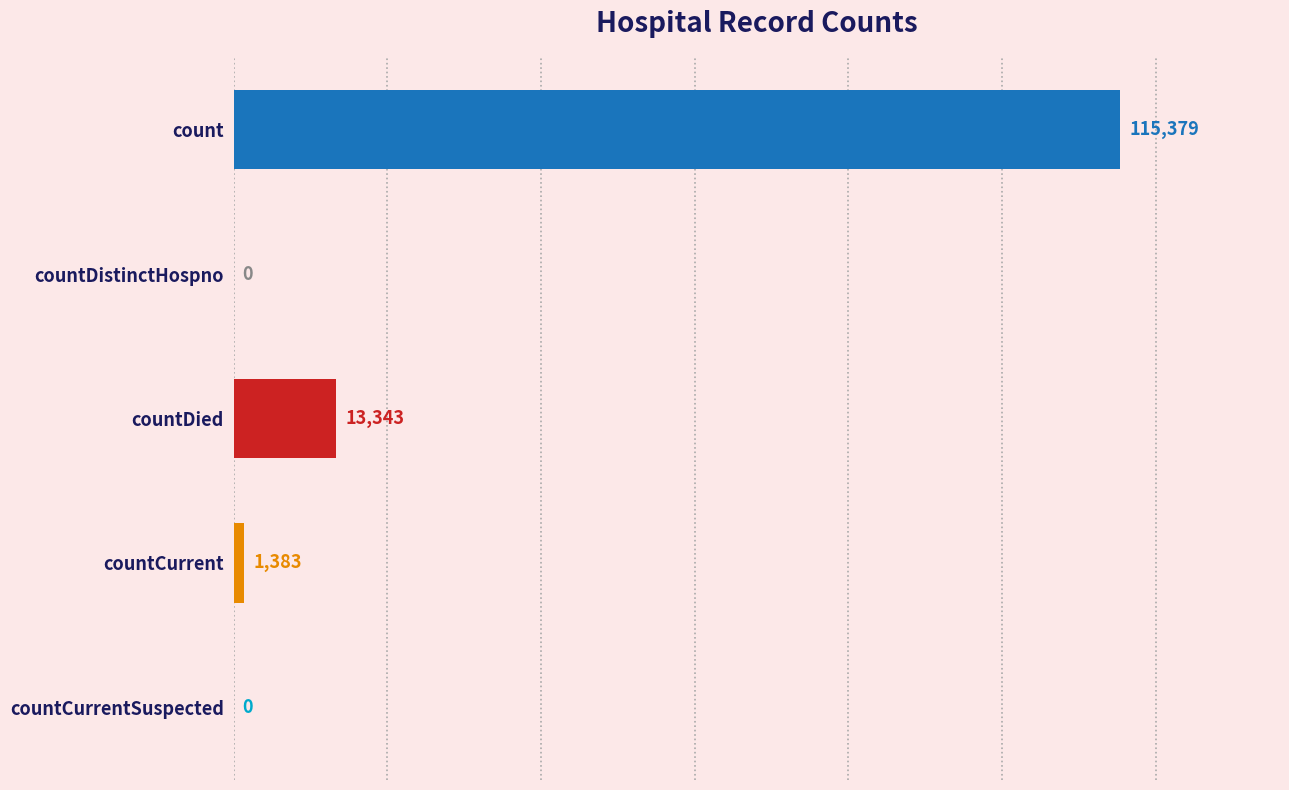

Does the chart contain stacked bars?

No